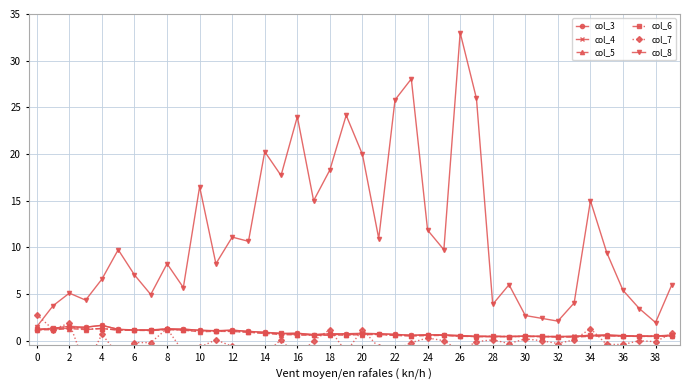

Which series has the widest spread of values?

col_8